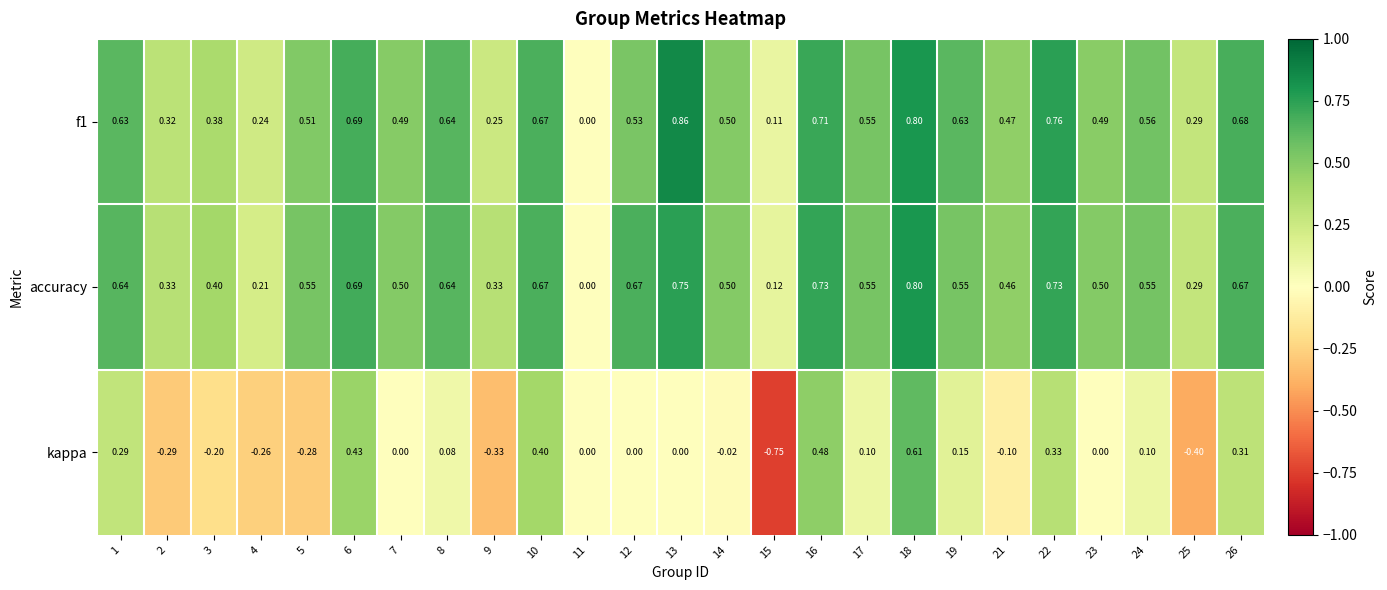

Is the value of f1 at 4 greater than the value of kappa at 4?

Yes